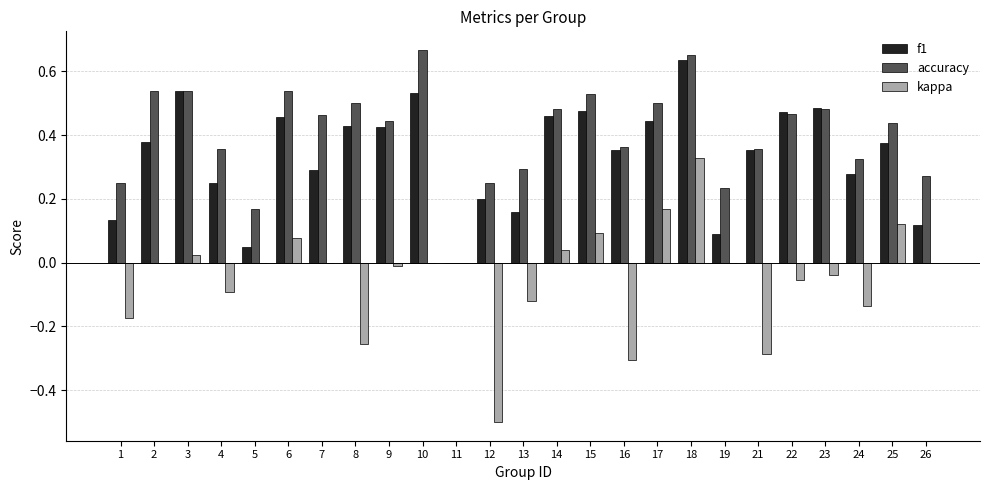

How many positive values does the f1 series have?

24